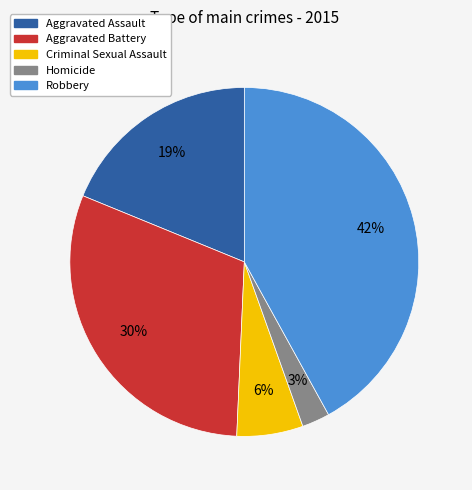

The Homicide slice represents 16% of the pie. True or false?

False